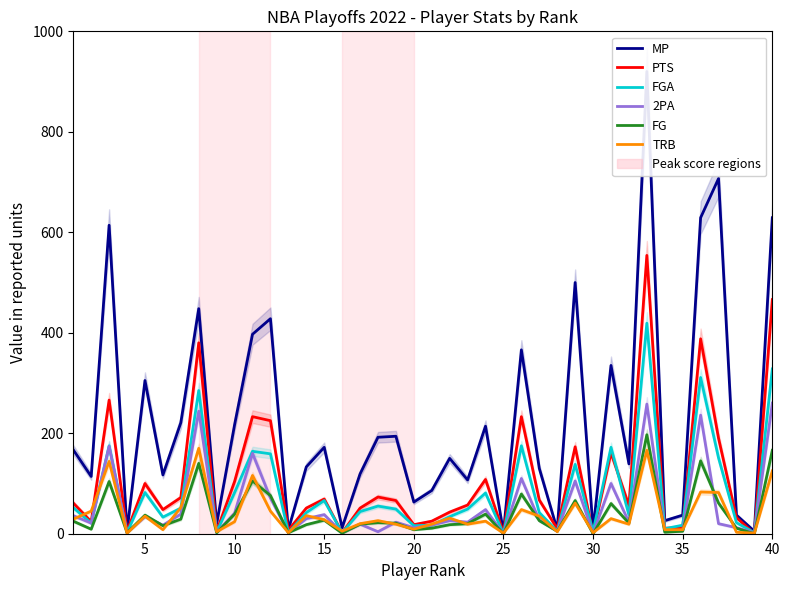

How many lines are shown in the chart?

6